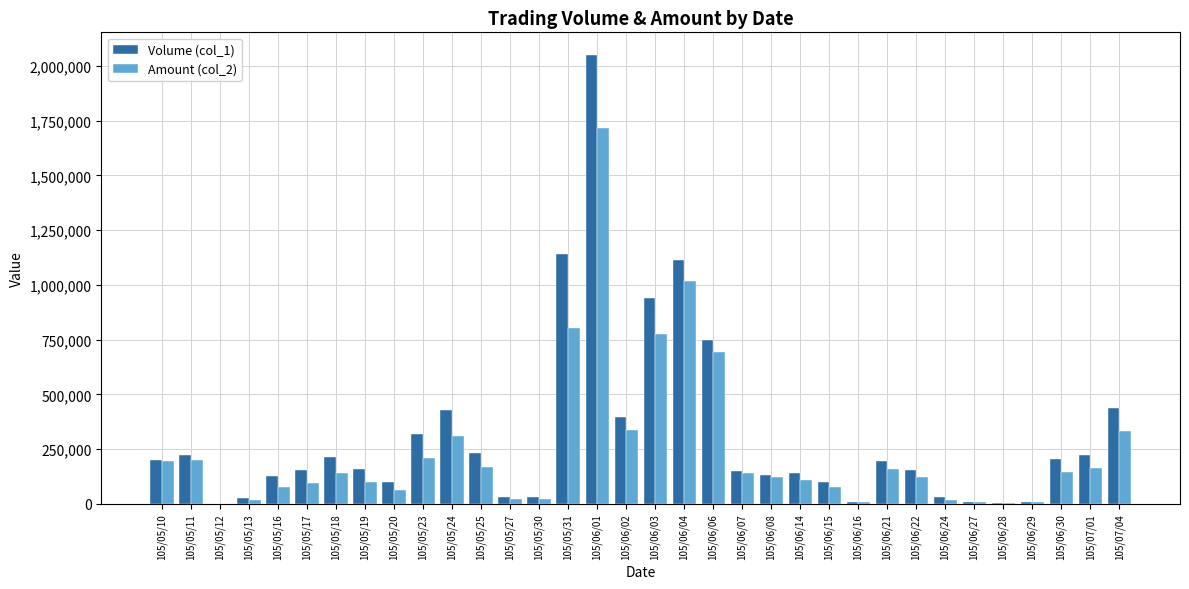

At which label does Volume (col_1) first exceed 160000?

105/05/10